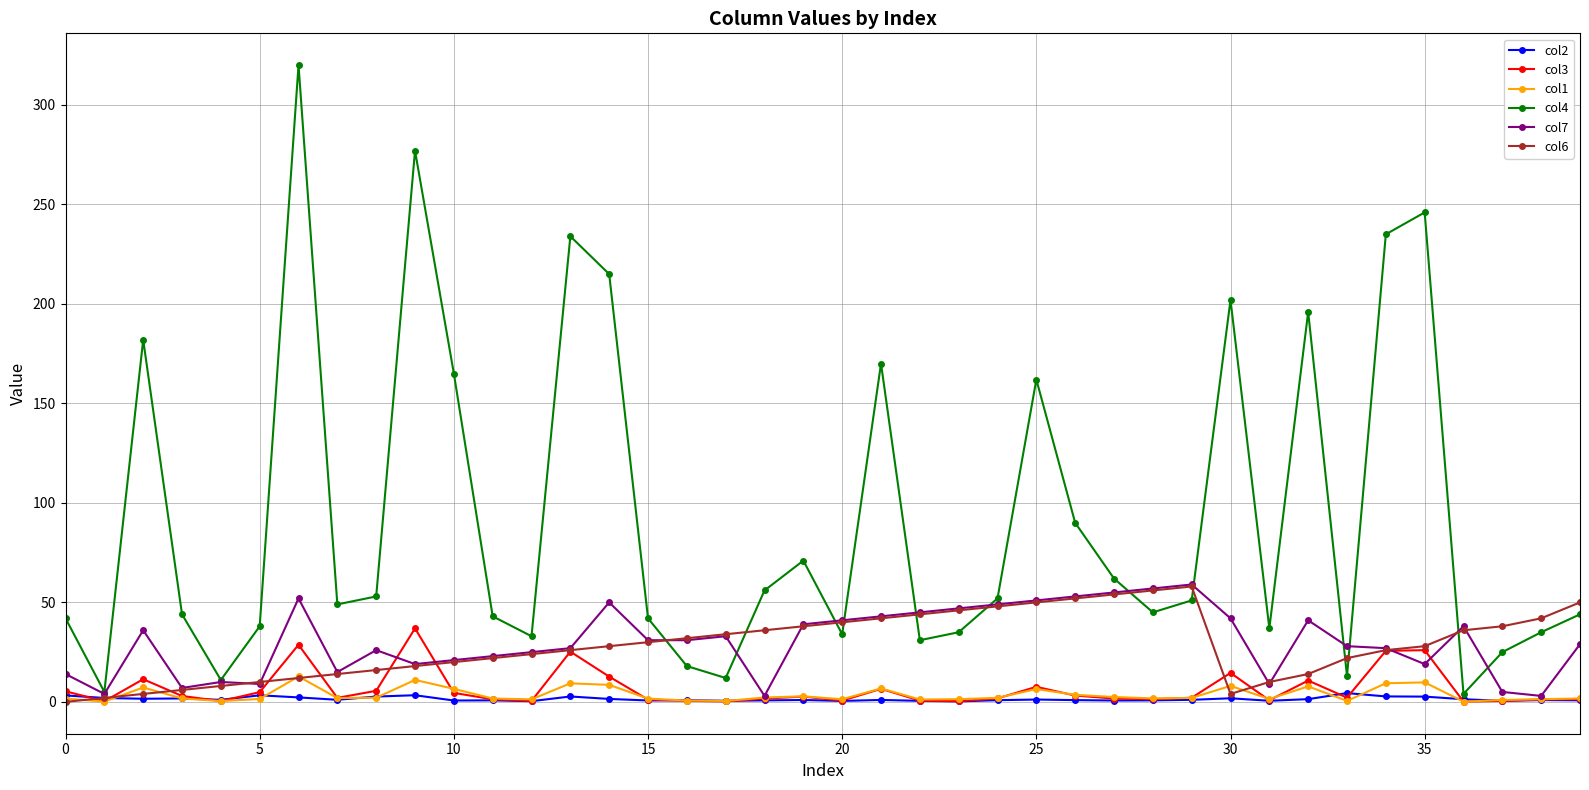

At how many categories does at least one series exceed 117?

12